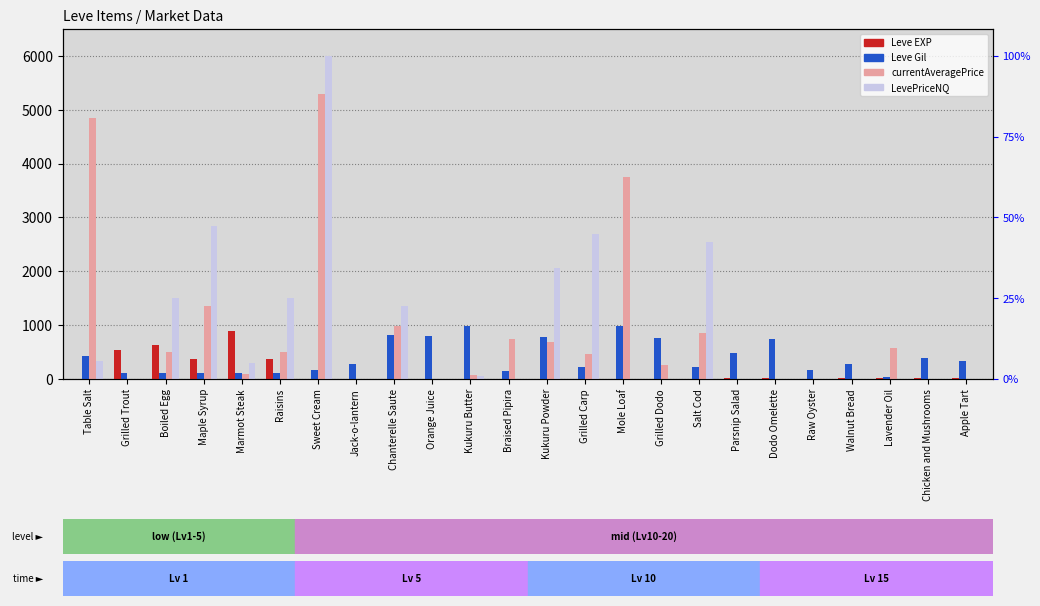

At which label does currentAveragePrice reach its minimum?

Grilled Trout